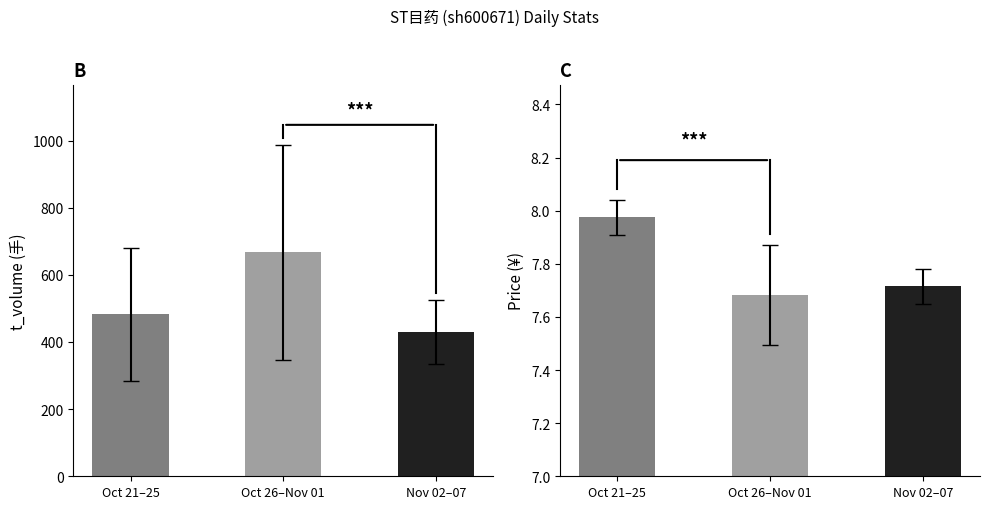

Where is price nearest to the value 7?

Oct 26–Nov 01